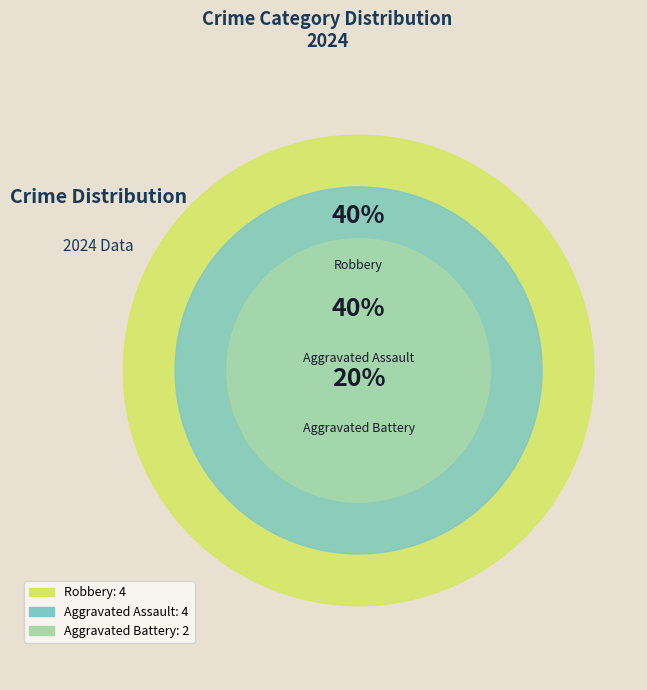

What is the change in value from Aggravated Battery to Robbery?

+2